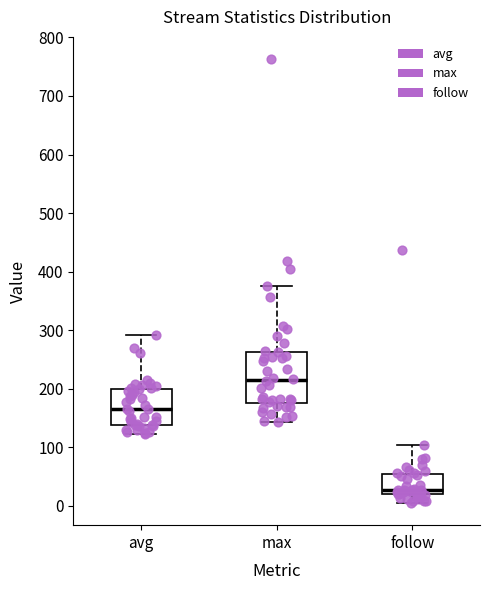

Where is the lower edge of the box for follow on the y-axis? The values are not printed on the chart, so give them approximately, as read against the axis.

20